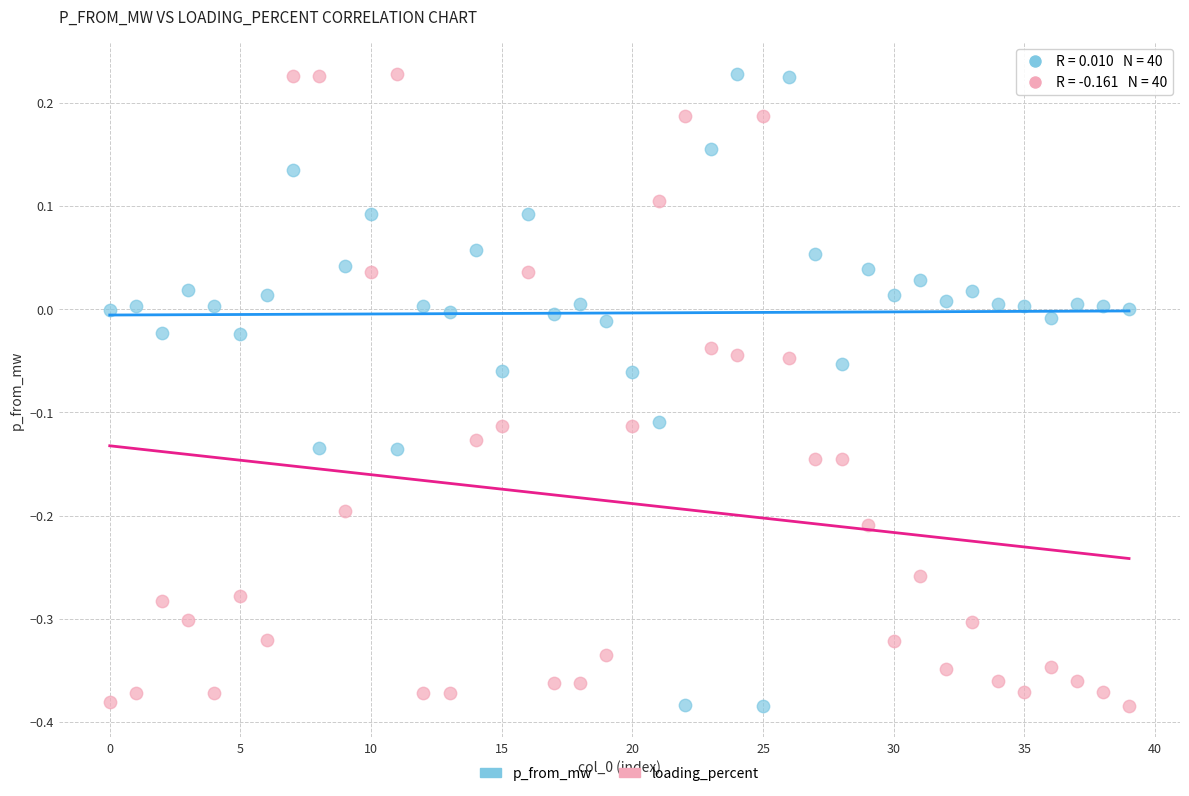

Across all data points, what is the range of Y values (max minus min)?

0.6